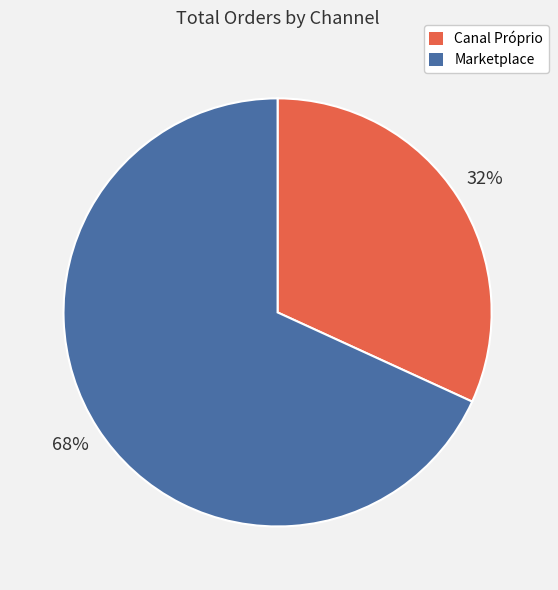

Do Marketplace and Canal Próprio together represent more than half of the pie?

Yes